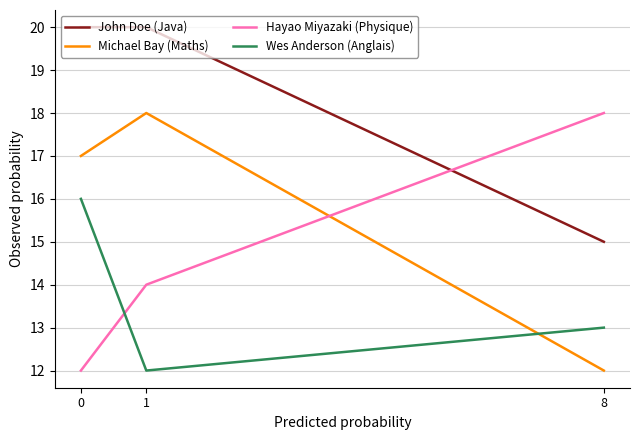

What is the difference between the highest and lowest values at 8?

6